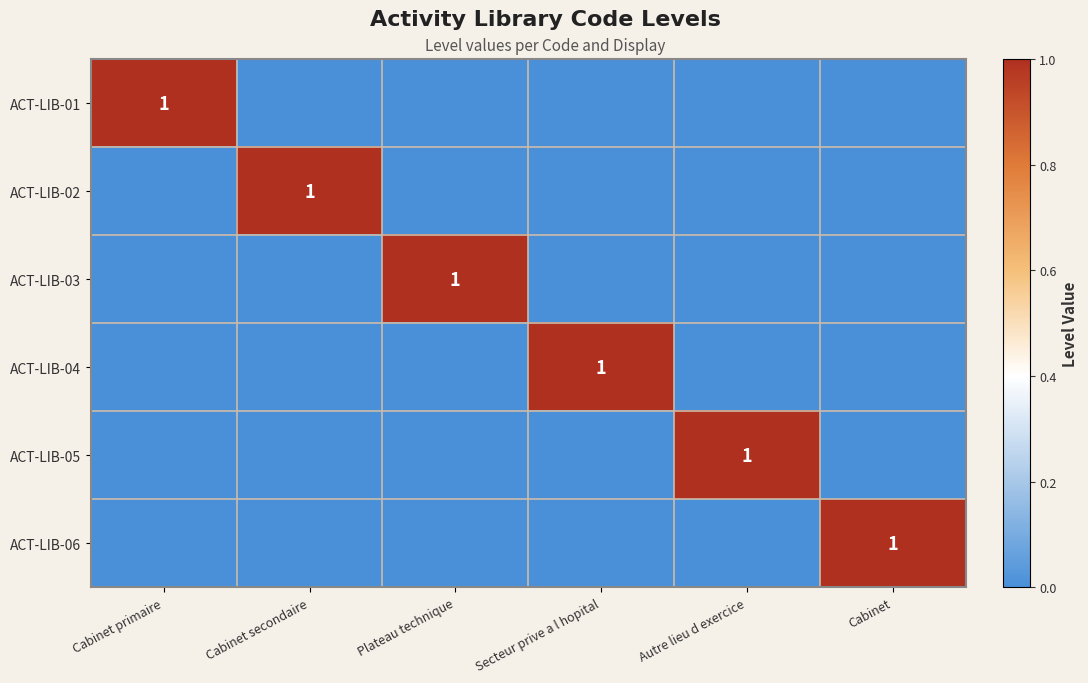

Count the ACT-LIB-04 values in the range 0 to 1.

6